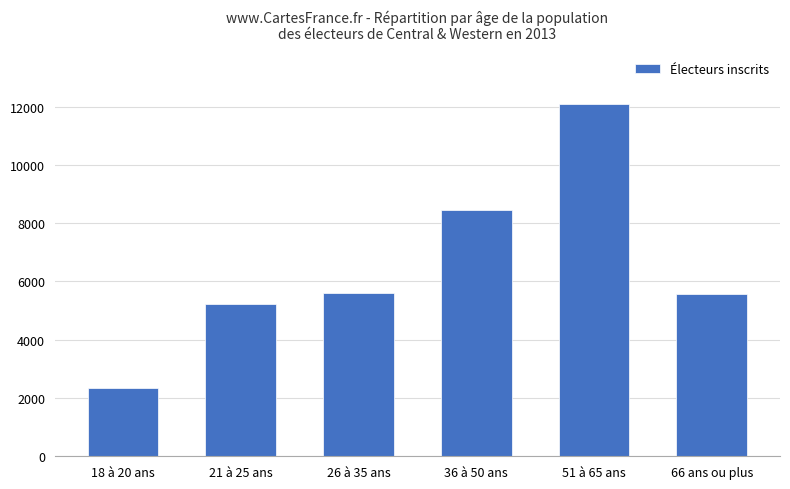

Is it true that the value at 26 à 35 ans is 7639?

False